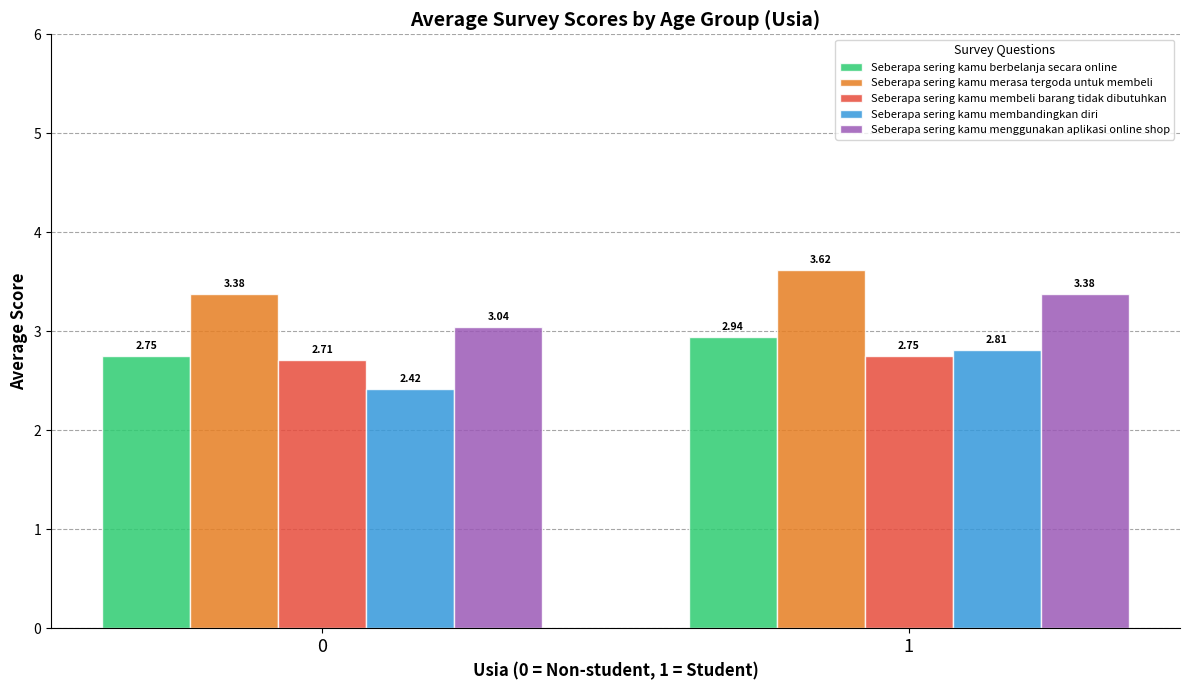

The Seberapa sering kamu merasa tergoda untuk membeli series shows 1.8 at 0. True or false?

False